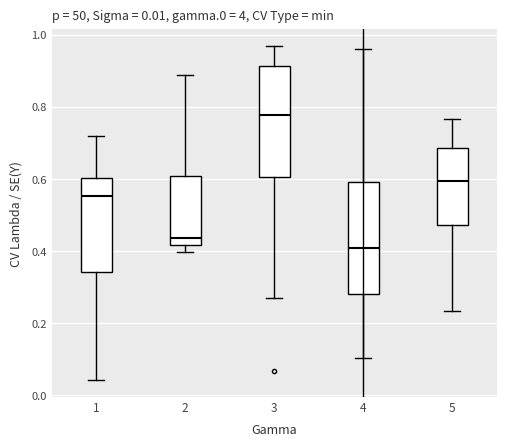

Which box's median line is the highest?

3